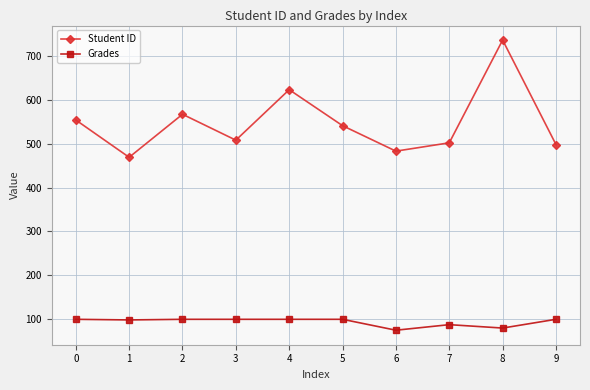

At 2, list the series in order from smallest to largest.

Grades, Student ID